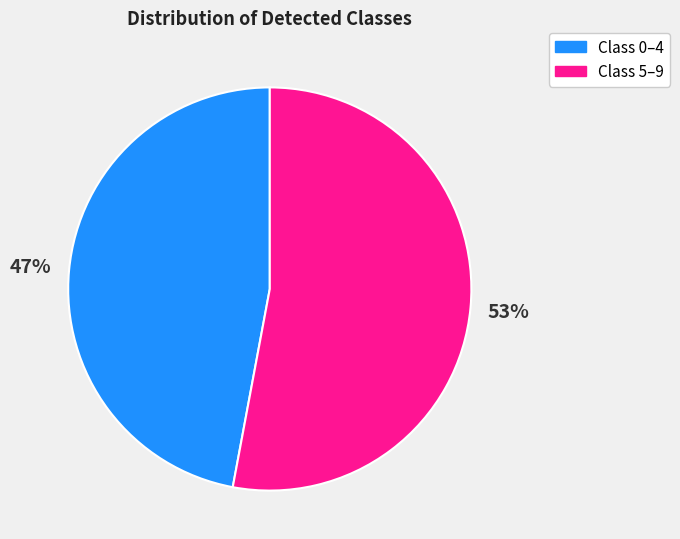

Is there a majority slice in this chart?

Yes